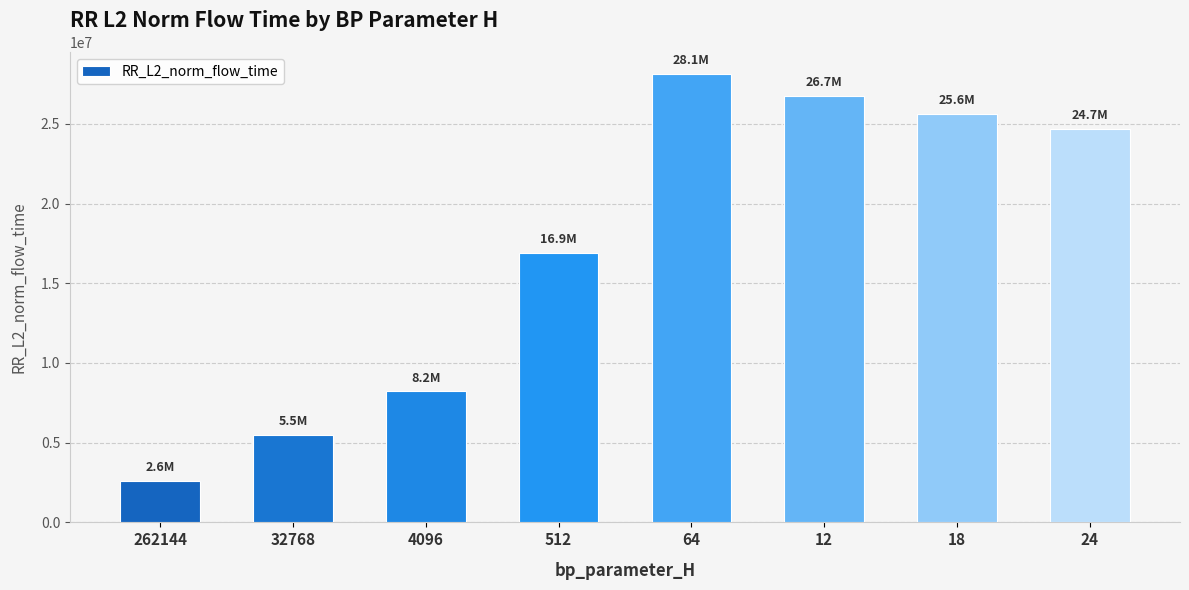

Between 512 and 24, which is larger?

24